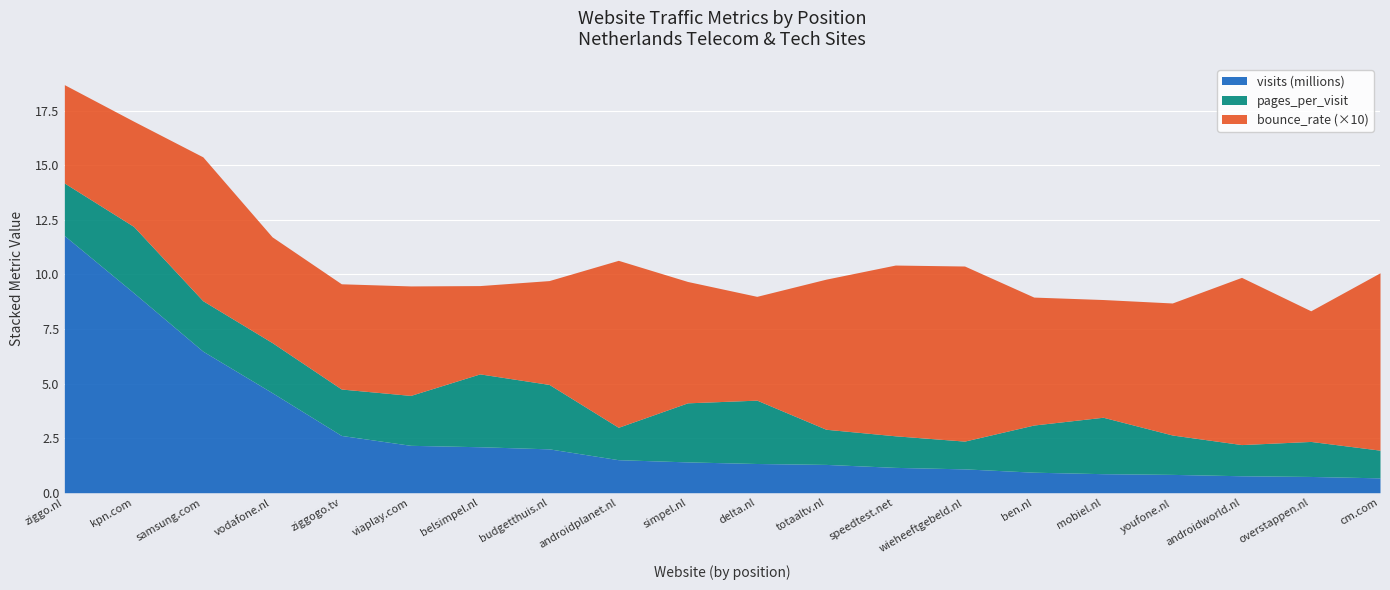

What are all the series names shown in the legend?

visits (millions), pages_per_visit, bounce_rate (×10)